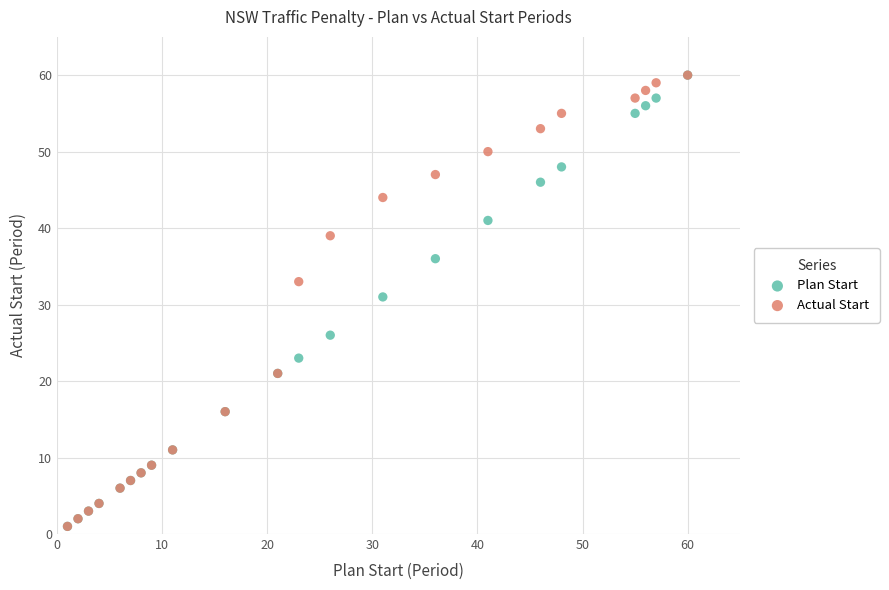

Across all series, what Y value is closest to 30?

31